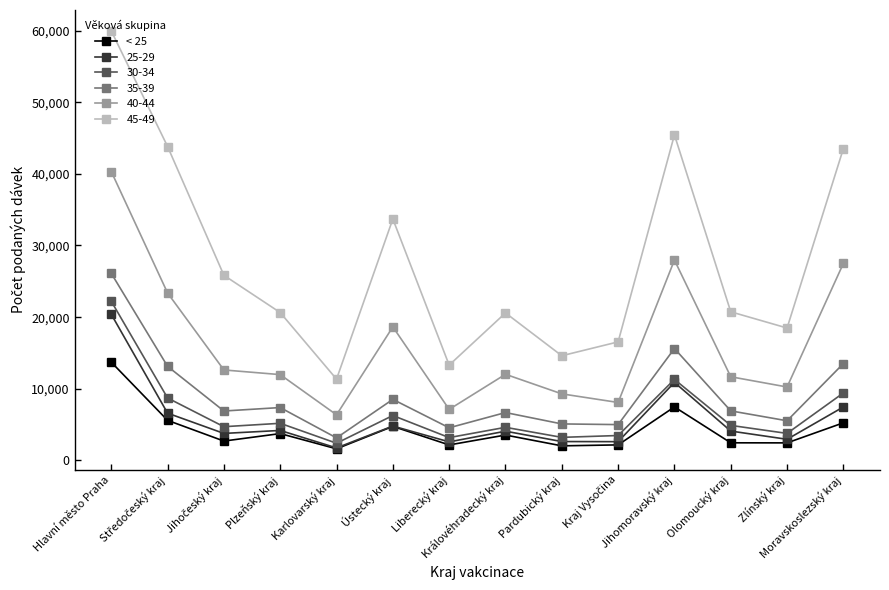

Which series has the widest spread of values?

45-49